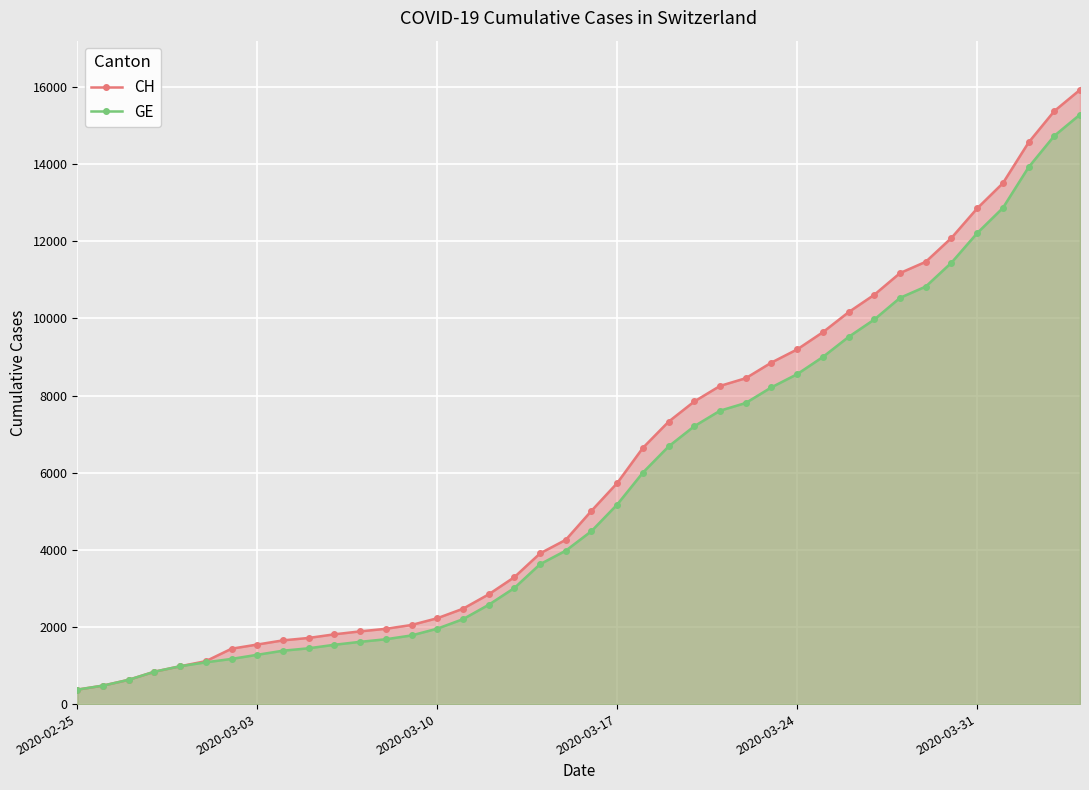

Which series has the widest spread of values?

CH